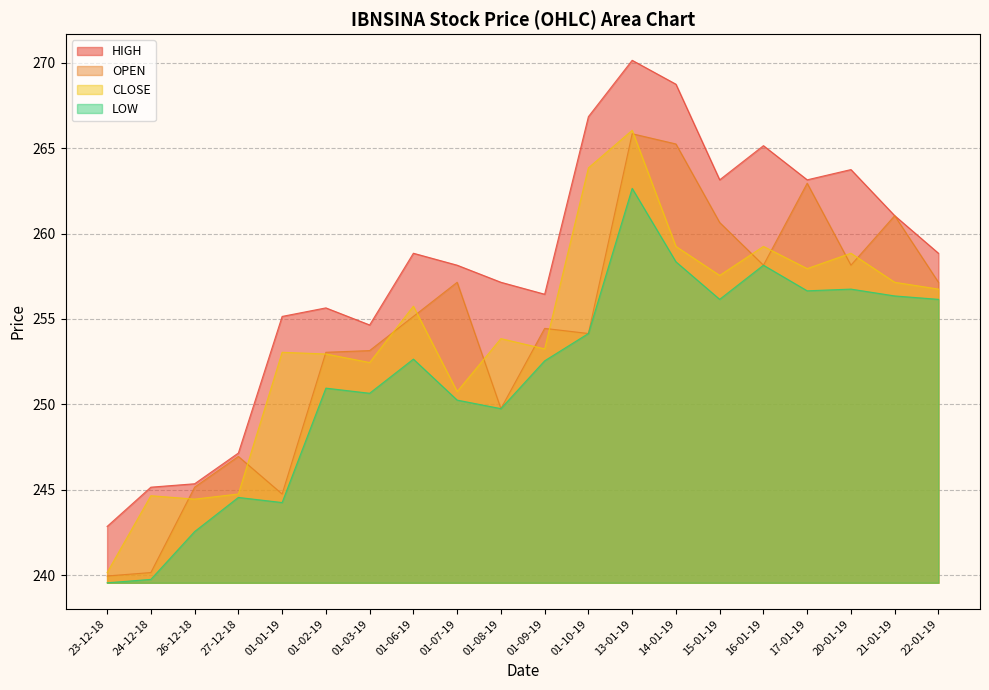

Which category has the lowest value across all series?

23-12-18